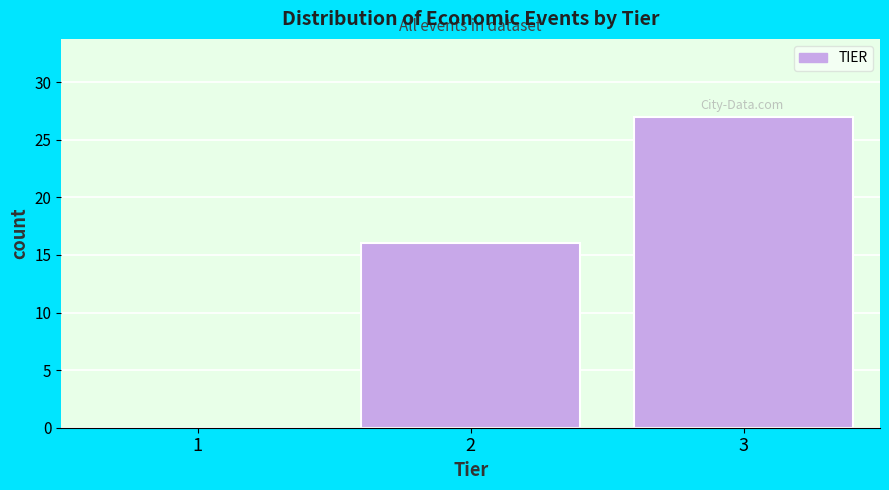

Reading right to left, list all the values displayed in this chart.

3=27	2=16	1=0